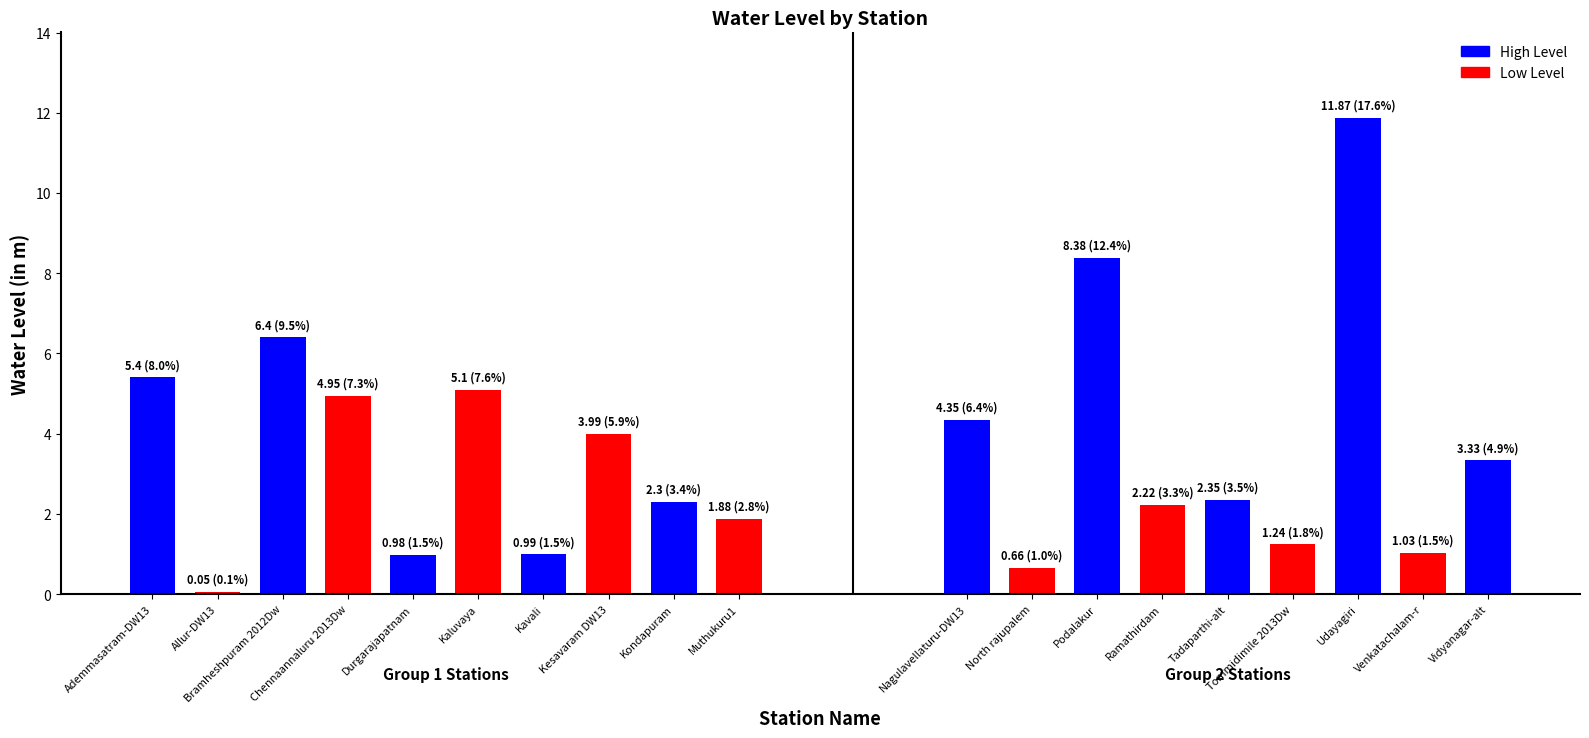

Reading left to right, transcribe all the data shown in this chart.

Ademmasatram-DW13=5.4	Allur-DW13=0.1	Bramheshpuram 2012Dw=6.4	Chennaannaluru 2013Dw=5.0	Durgarajapatnam=1.0	Kaluvaya=5.1	Kavali=1.0	Kesavaram DW13=4.0	Kondapuram=2.3	Muthukuru1=1.9	Nagulavellaturu-DW13=4.3	North rajupalem=0.7	Podalakur=8.4	Ramathirdam=2.2	Tadaparthi-alt=2.4	Tommidimile 2013Dw=1.2	Udayagiri=11.9	Venkatachalam-r=1.0	Vidyanagar-alt=3.3